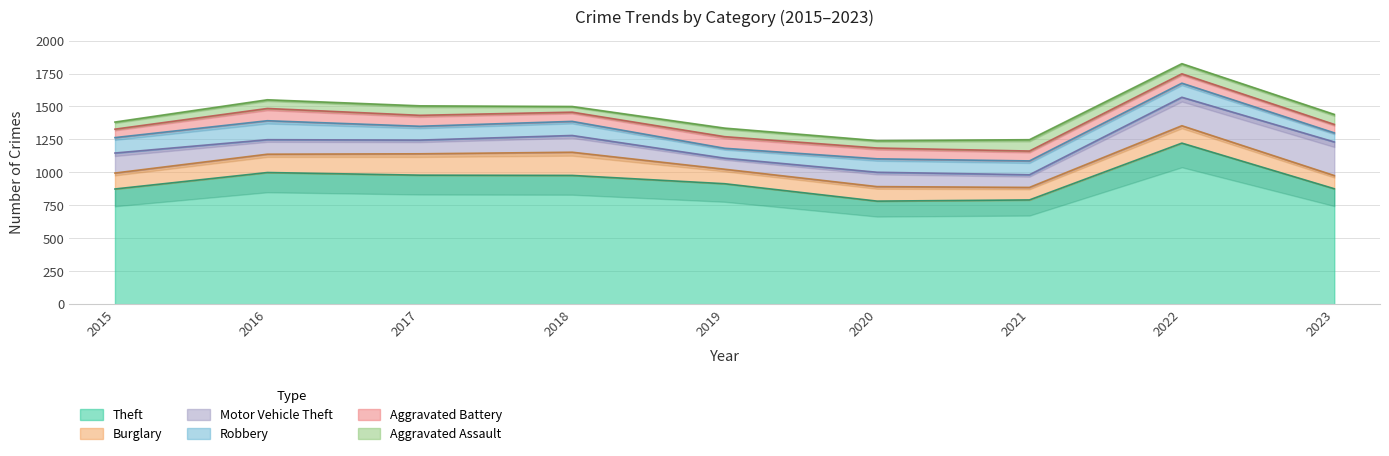

Reading left to right, transcribe all the data shown in this chart.

Theft: 874	999	979	977	914	782	791	1222	876
Burglary: 121	139	162	176	110	110	95	132	100
Motor Vehicle Theft: 152	110	104	127	84	109	96	216	255
Robbery: 117	144	105	107	75	102	105	107	69
Aggravated Battery: 64	93	83	70	88	82	75	71	64
Aggravated Assault: 54	66	72	43	65	56	86	77	76